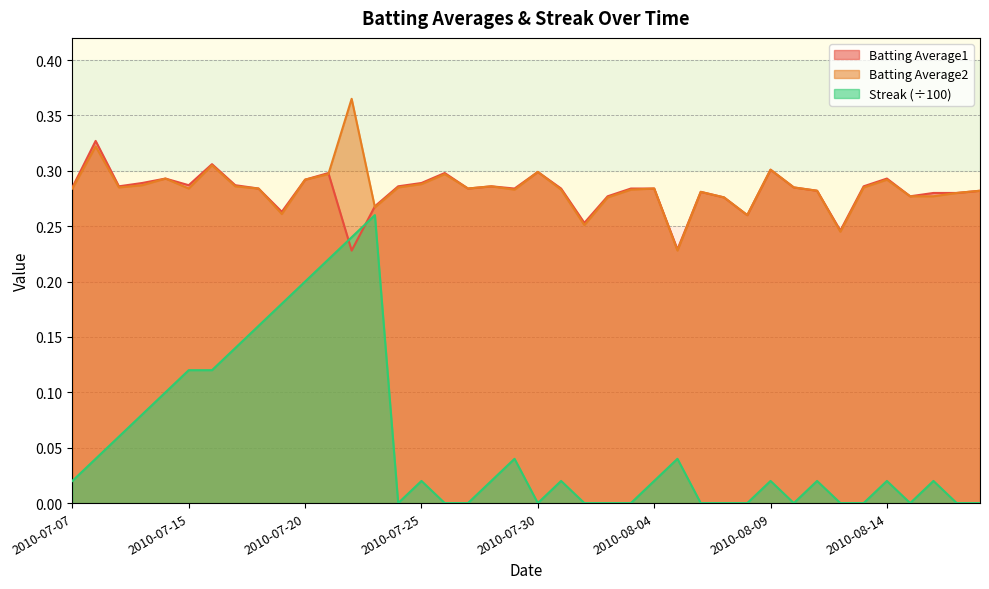

At which label is Streak closest to 0?

2010-07-24